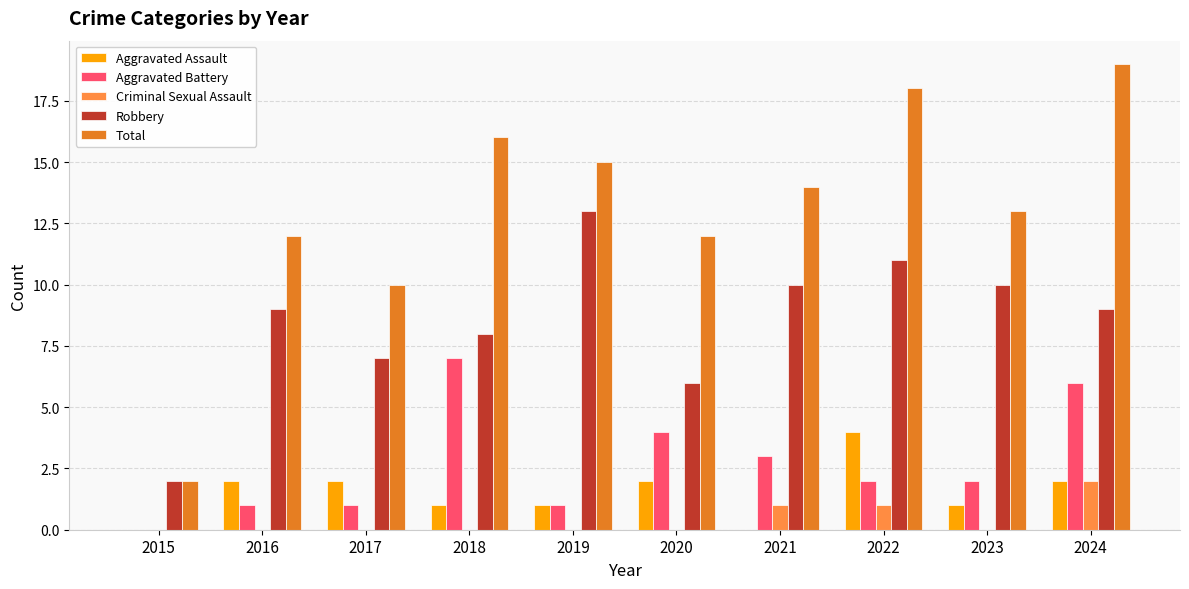

What are all the series names shown in the legend?

Aggravated Assault, Aggravated Battery, Criminal Sexual Assault, Robbery, Total